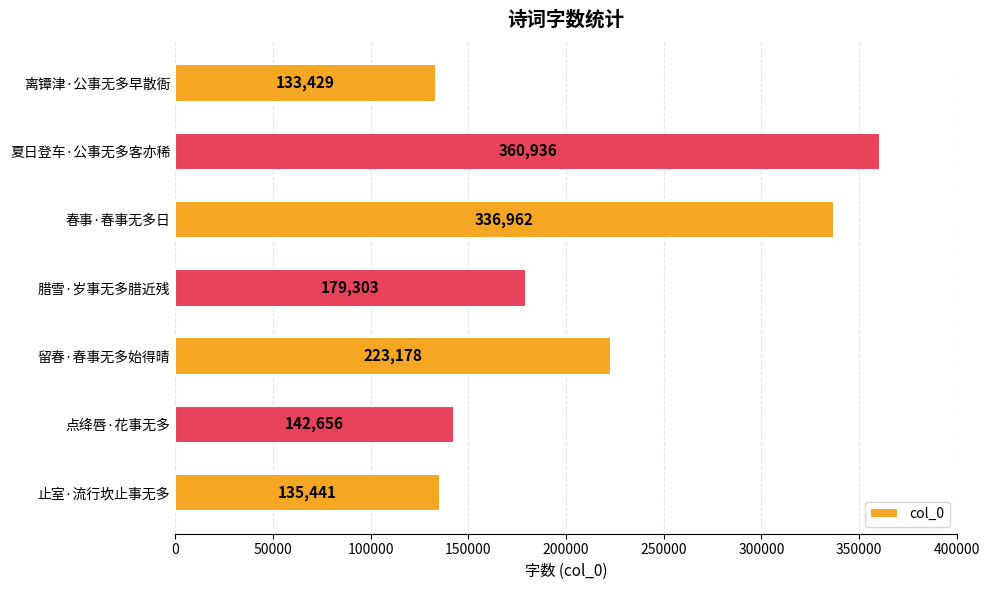

Between 夏日登车·公事无多客亦稀 and 离镡津·公事无多早散衙, which is larger?

夏日登车·公事无多客亦稀